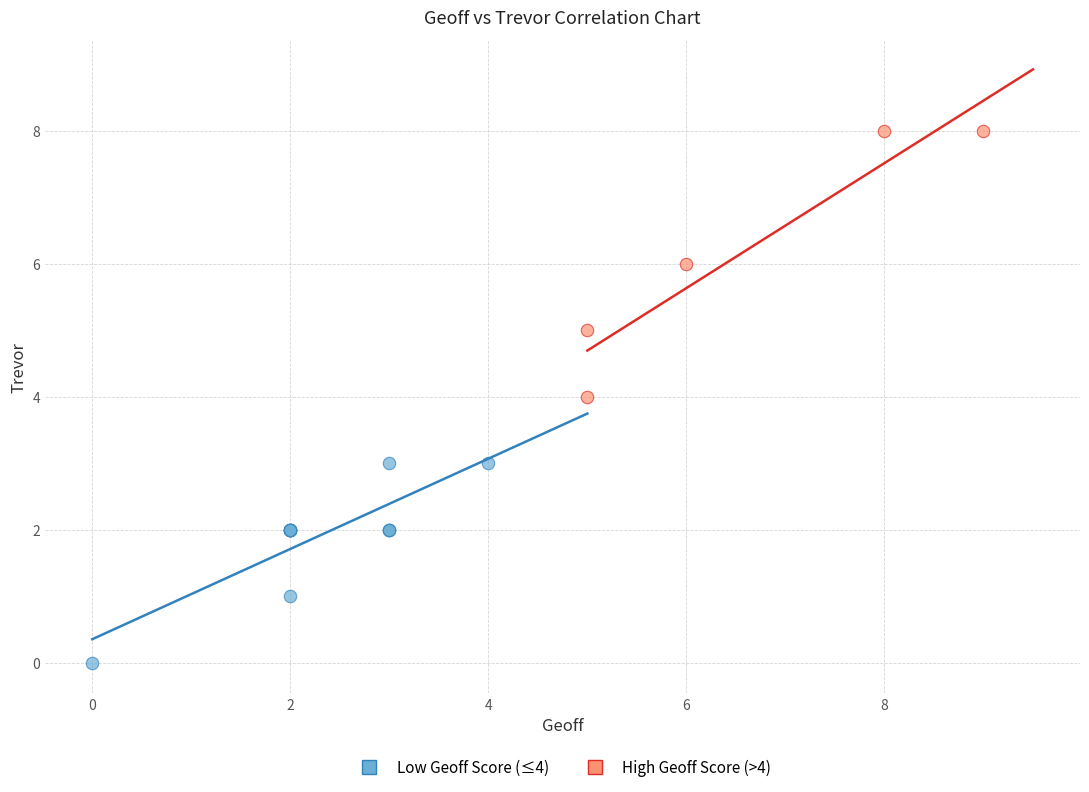

What are all the series names shown in the legend?

Low Geoff Score (≤4), High Geoff Score (>4)